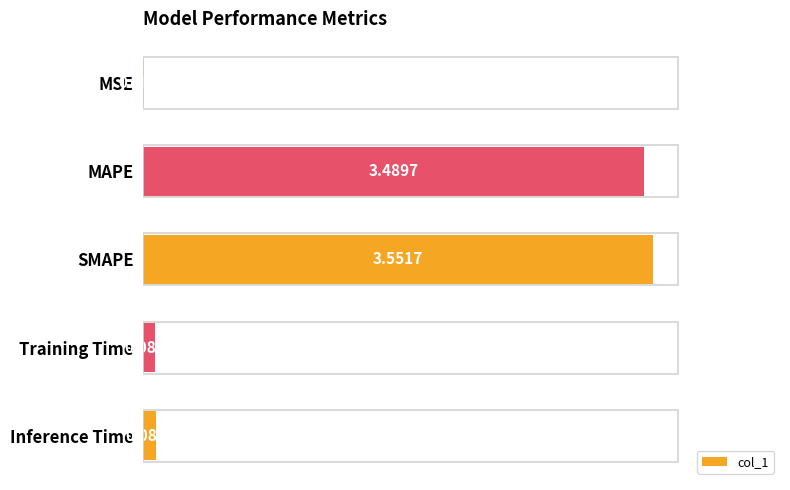

What is the average value?

1.4